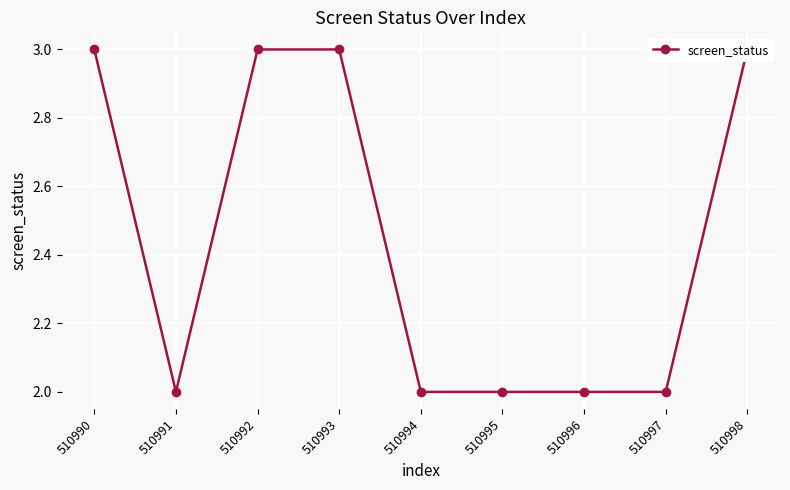

What is the change in value from 510996 to 510998?

+1